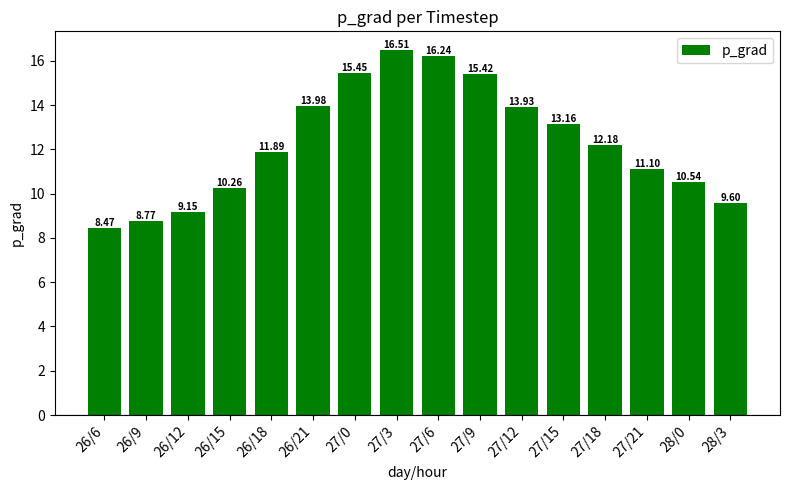

What is the change in value from 26/12 to 27/18?

+3.0